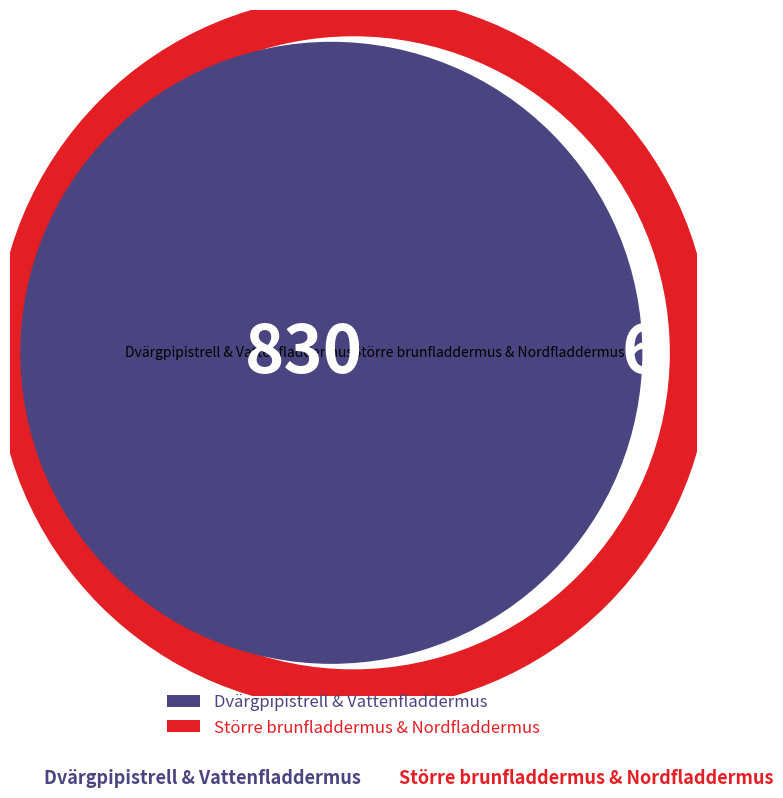

Which slice represents more than half of the pie?

Dvärgpipistrell